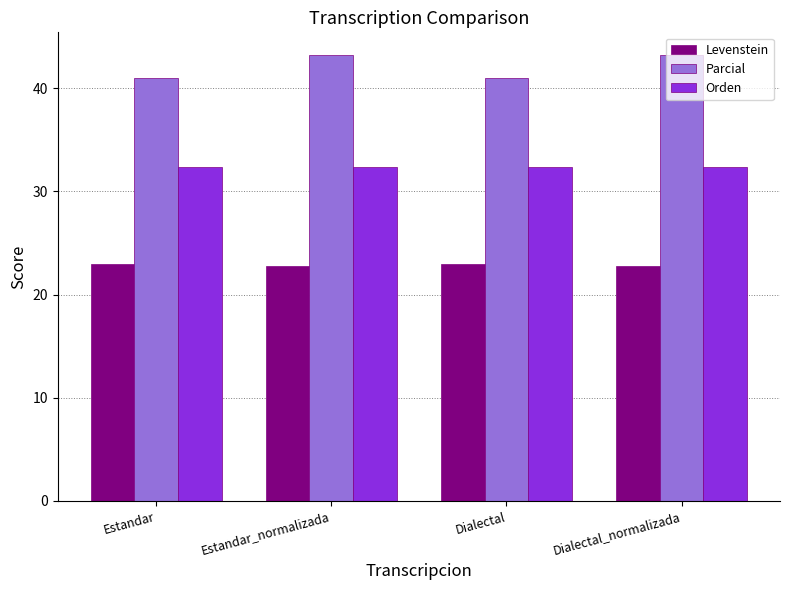

Rank the series by their maximum value, from lowest to highest.

Levenstein, Orden, Parcial